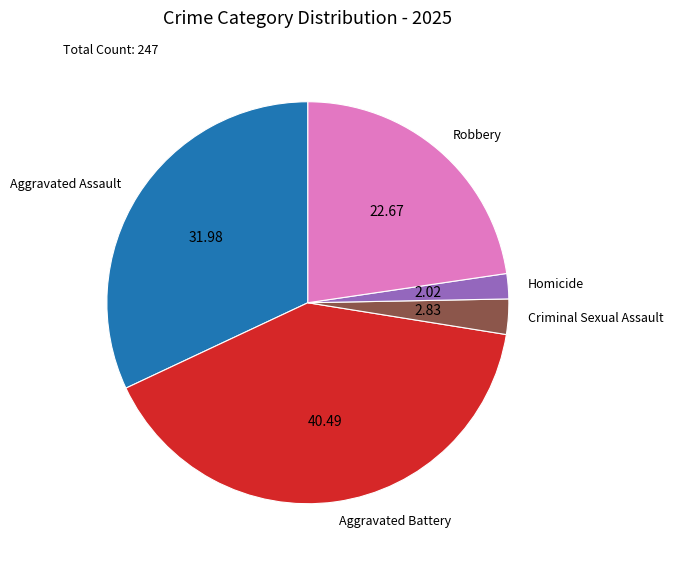

How many segments does this pie chart have?

5